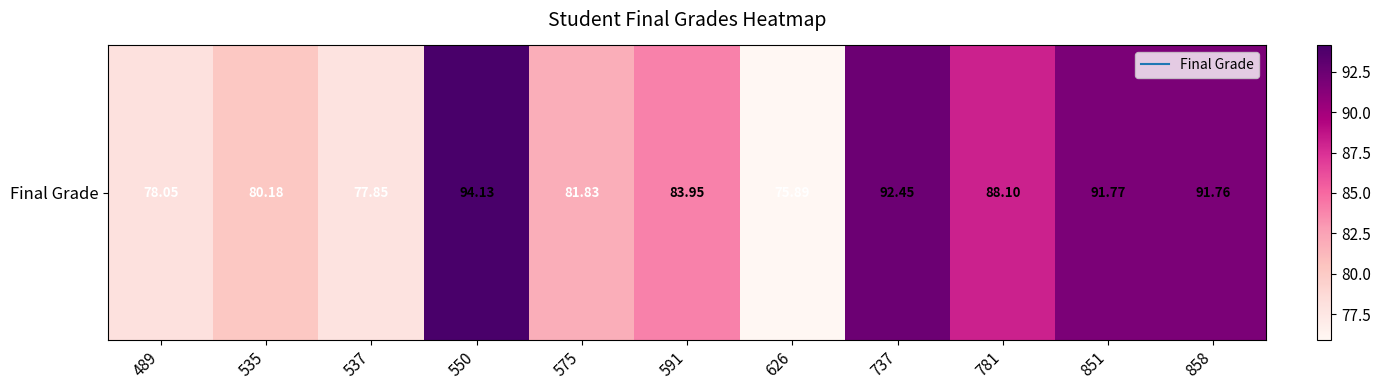

Reading left to right, transcribe all the data shown in this chart.

489=78.1	535=80.2	537=77.8	550=94.1	575=81.8	591=83.9	626=75.9	737=92.5	781=88.1	851=91.8	858=91.8